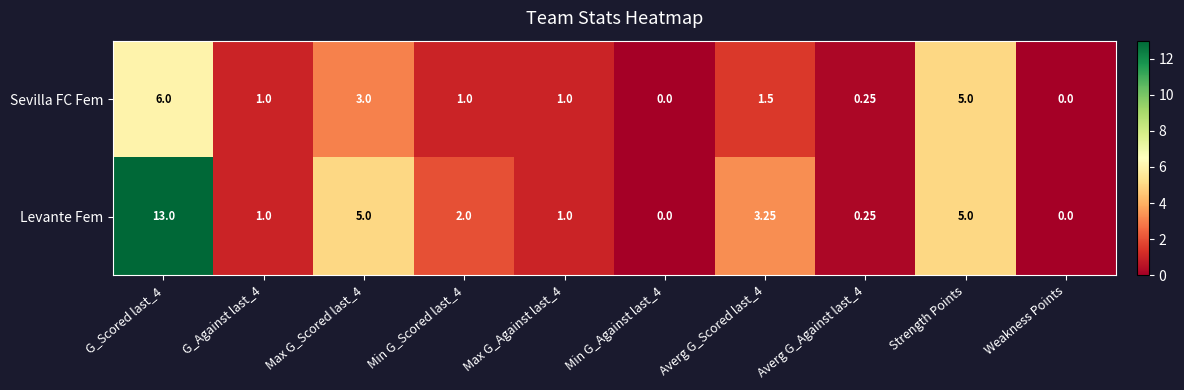

Which series has the widest spread of values?

Levante Fem